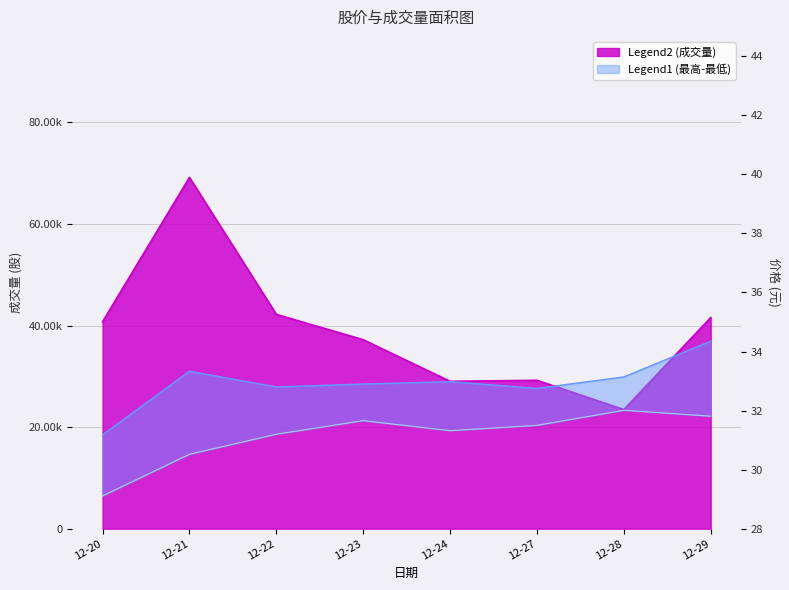

What is the difference between the maximum and second lowest values in the 最高 series?

1.6